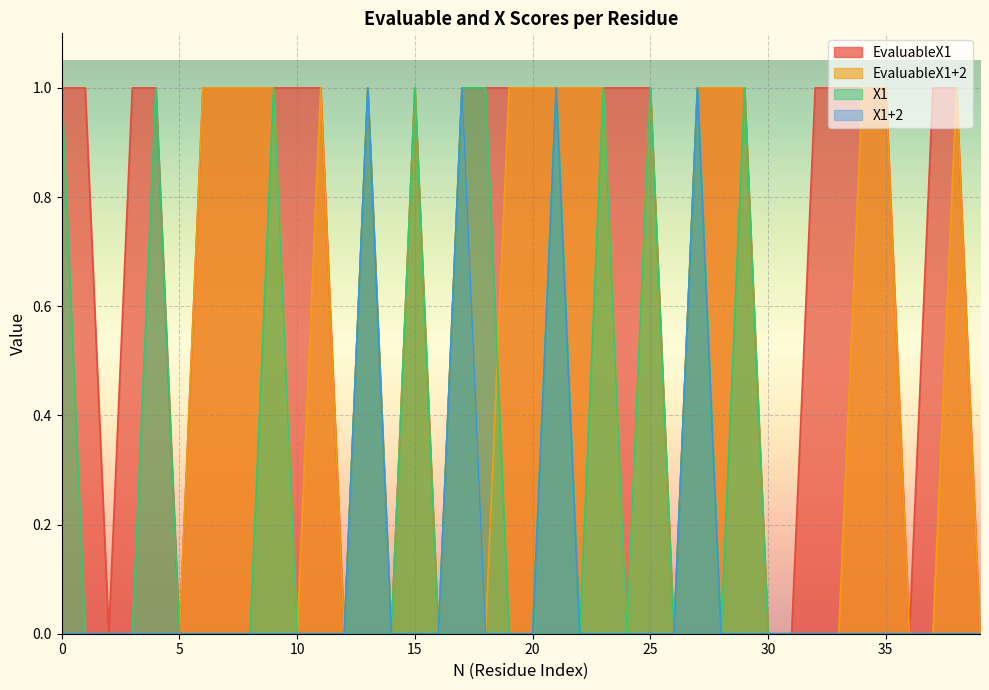

The value of EvaluableX1+2 at 18 is 0. True or false?

True